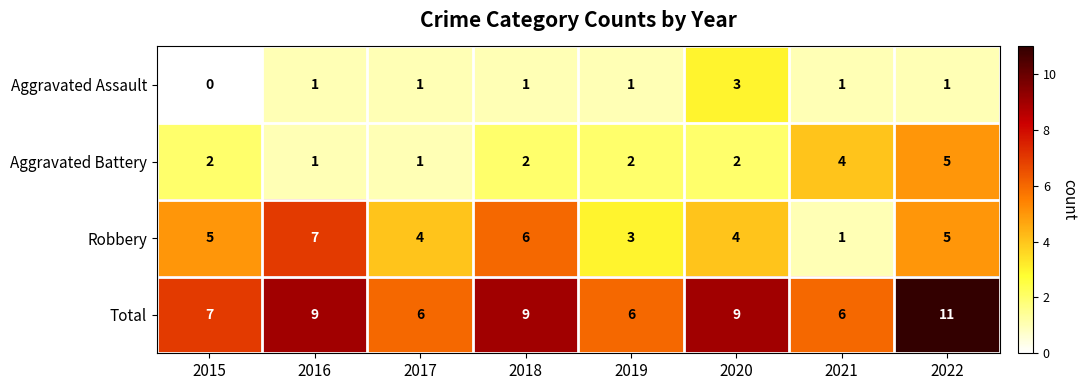

What is the difference between the maximum and minimum values in the Aggravated Assault series?

3